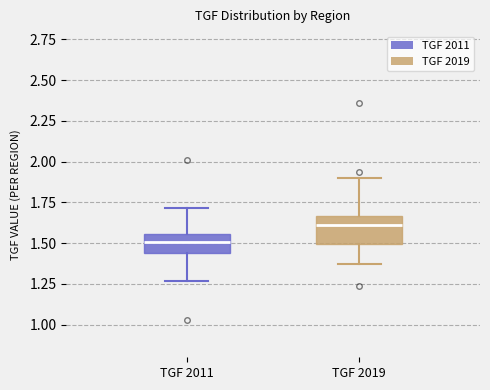

Which box is the tallest, from its lower edge to its upper edge?

TGF 2019